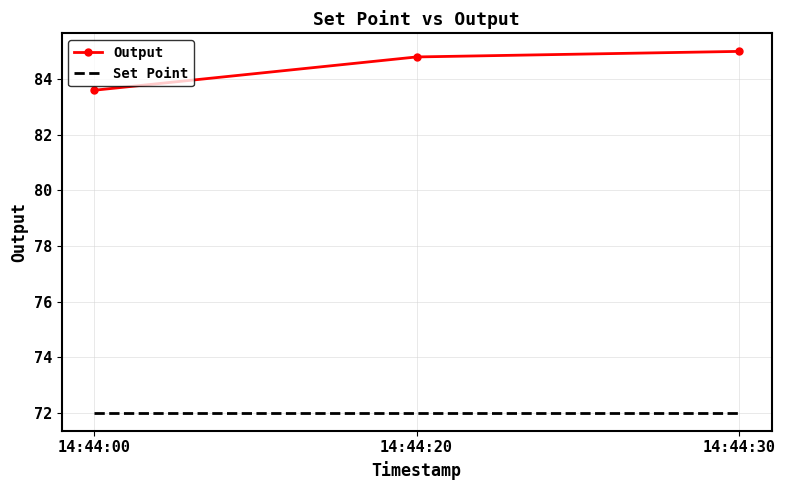

Which series has the largest total across all categories?

Output